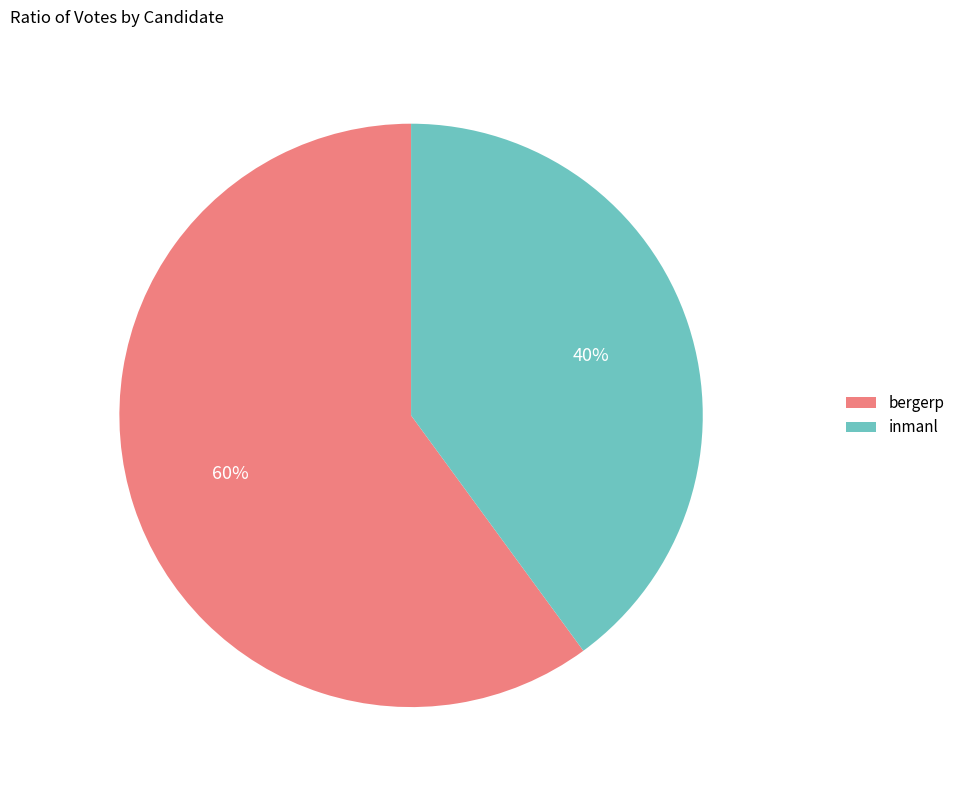

Does bergerp represent more than half of the total?

Yes